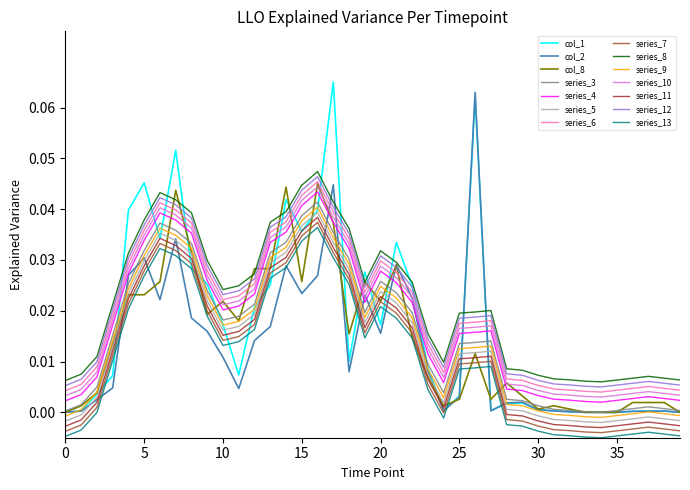

What are all the series names shown in the legend?

col_1, col_2, col_8, series_3, series_4, series_5, series_6, series_7, series_8, series_9, series_10, series_11, series_12, series_13